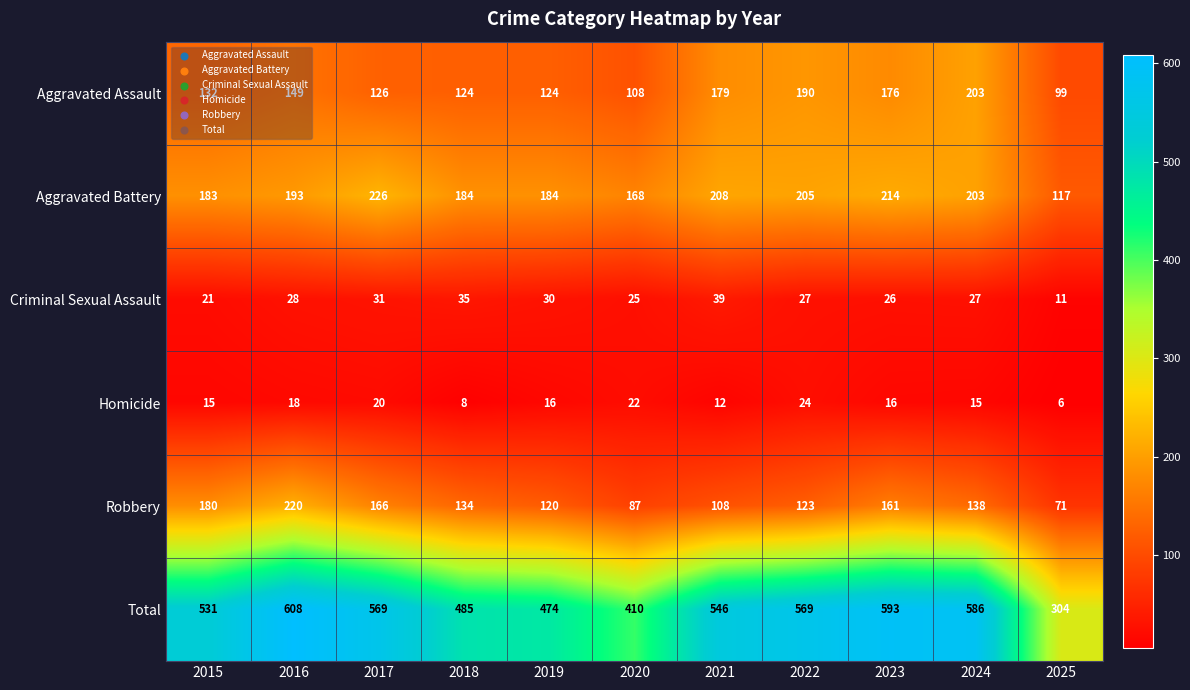

True or false: Homicide has a value of 26 at 2023.

False